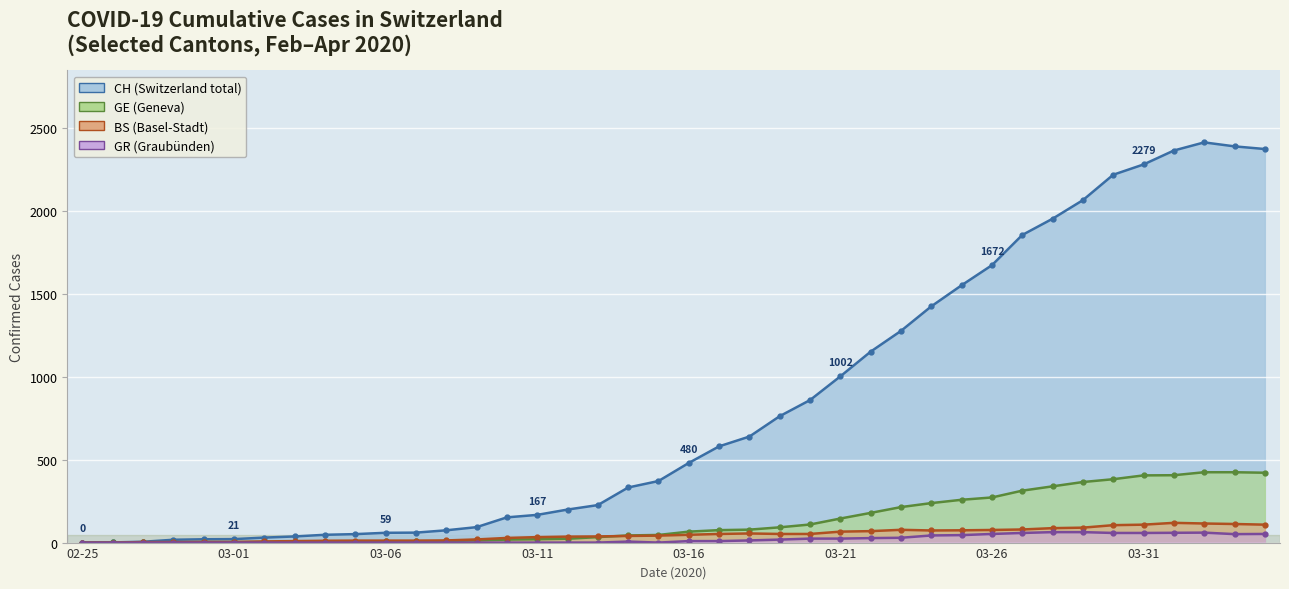

Which has a higher value, 2020-02-28 or 2020-03-26?

2020-03-26